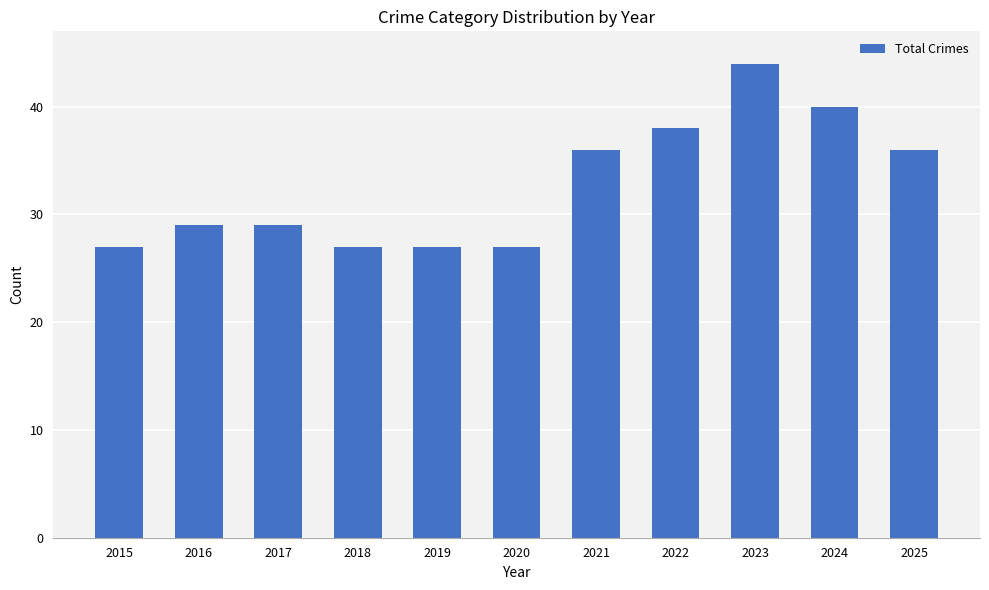

What is the smallest value displayed?

27